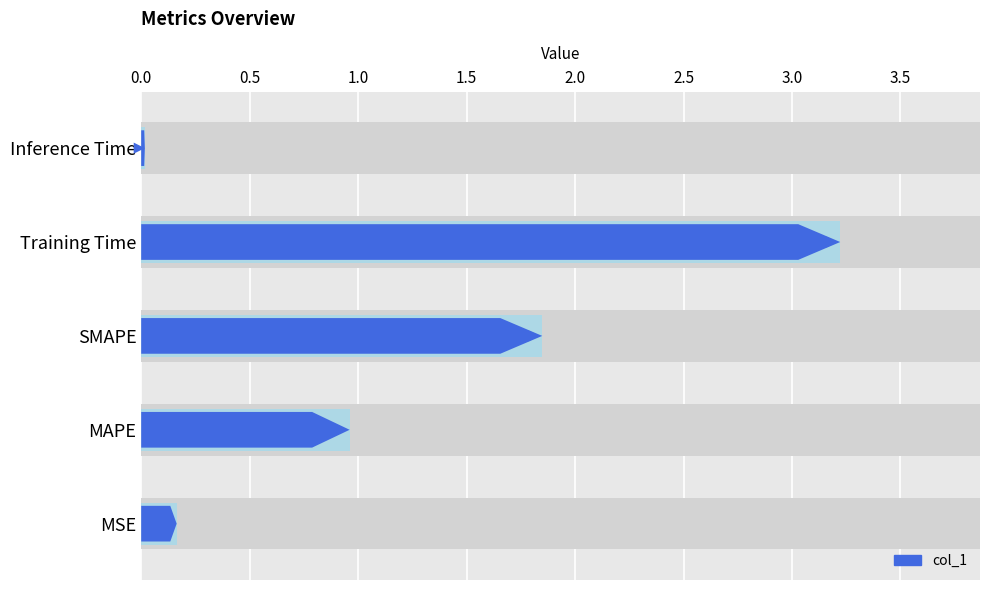

Does the chart contain any negative values?

No